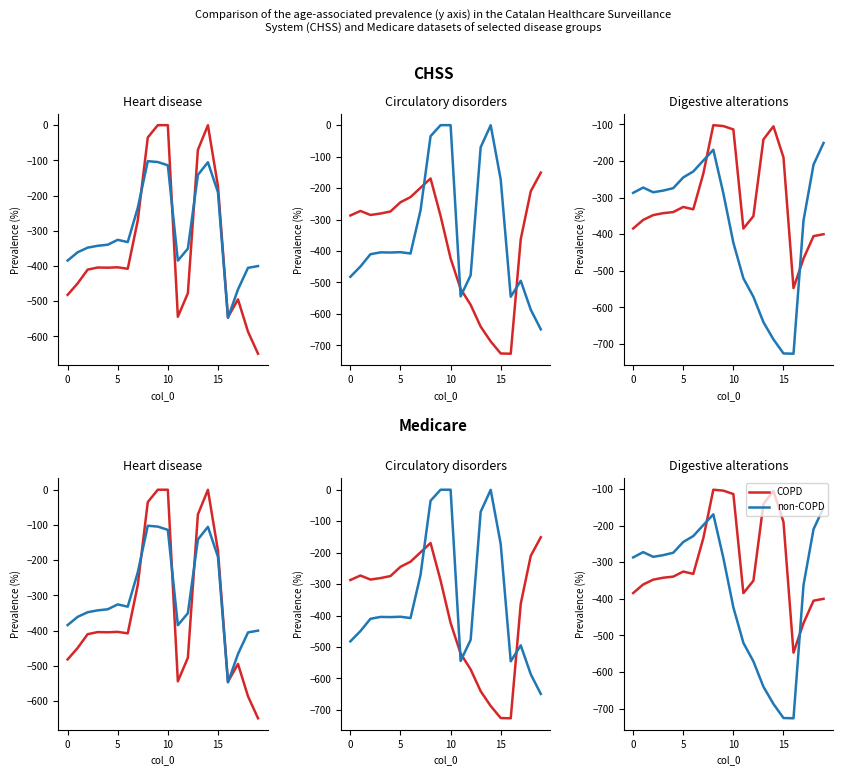

Which series has the largest range (max minus min)?

non-COPD